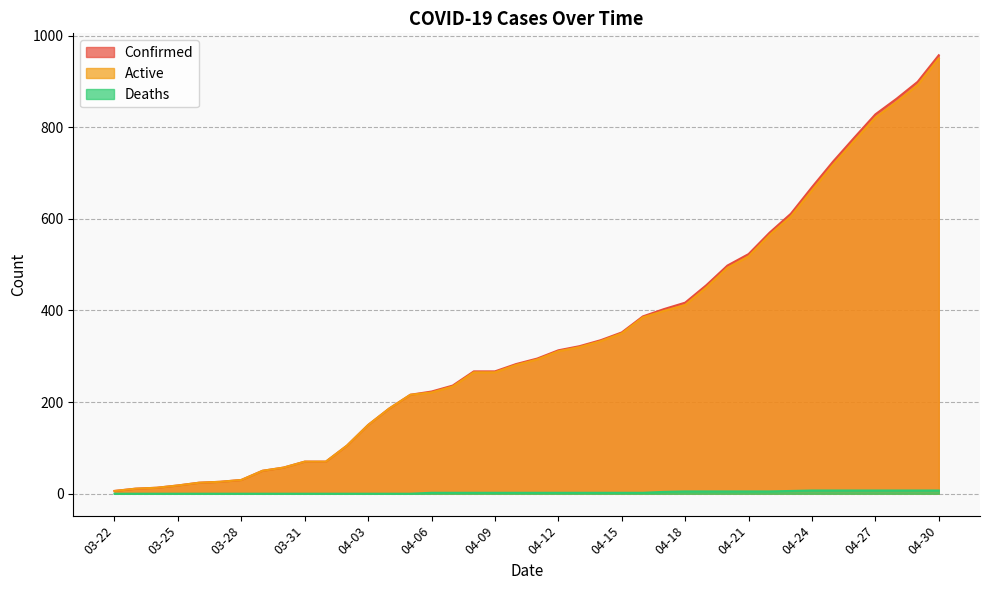

Count the Deaths values in the range 0 to 5.

32